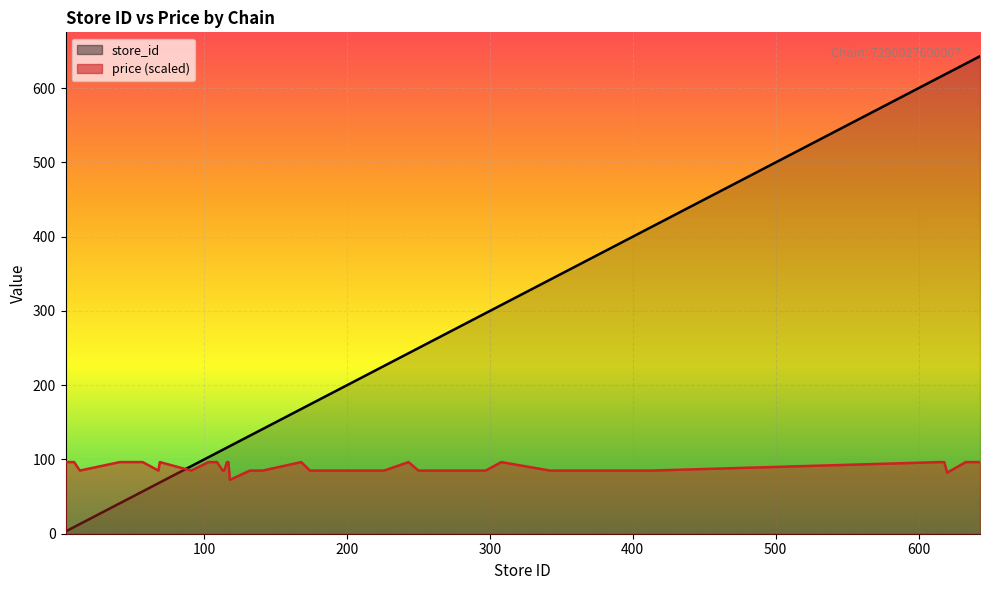

What is the difference between the highest and lowest values at 42?

54.5